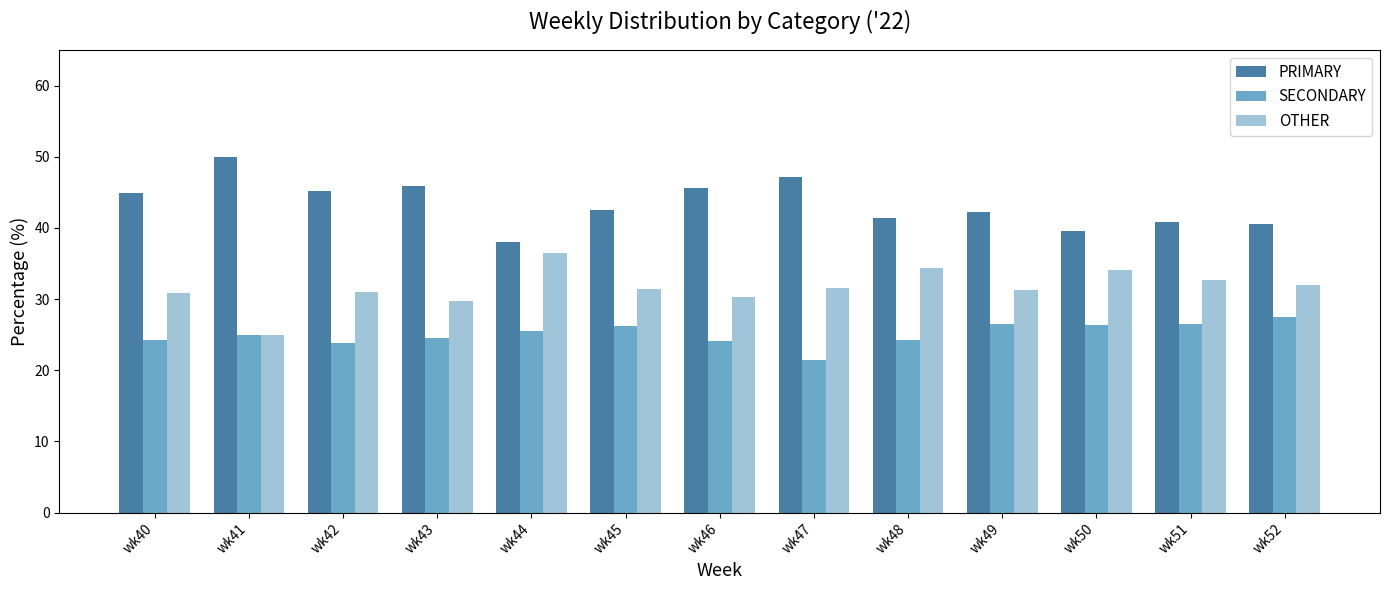

What are all the series names shown in the legend?

PRIMARY, SECONDARY, OTHER